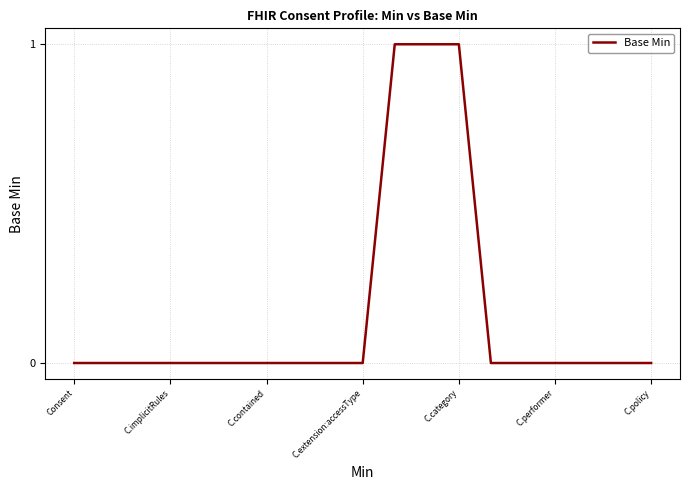

Reading right to left, what are all the values shown in this chart?

0	0	0	0	0	0	1	1	1	0	0	0	0	0	0	0	0	0	0